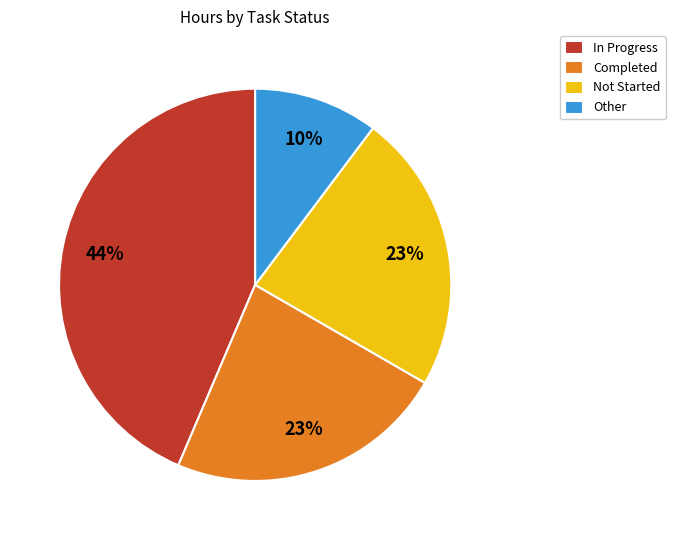

Do Completed and Other together represent more than half of the pie?

No